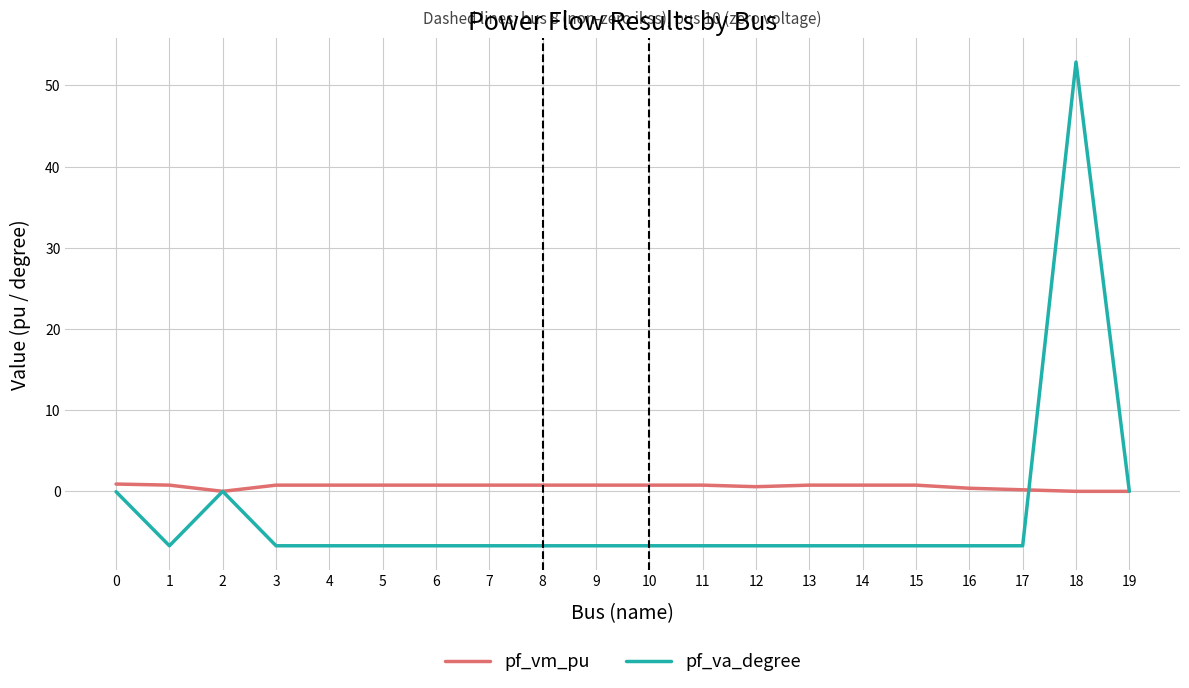

True or false: pf_va_degree has a value of -9.1 at 4.

False